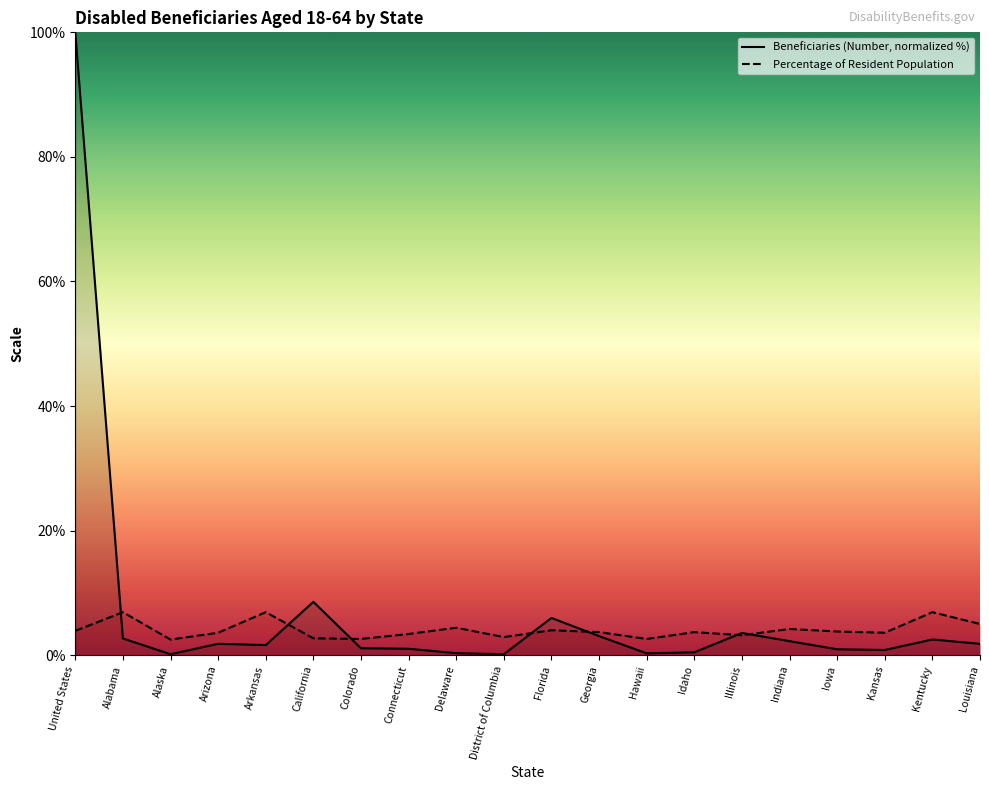

What is the average value of the Percentage of Resident Population series?

4.0